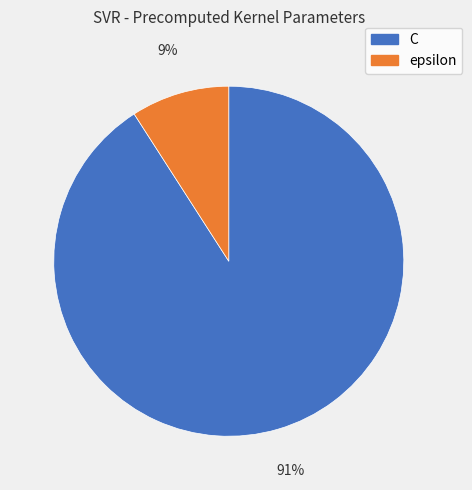

Between C and epsilon, which is larger?

C